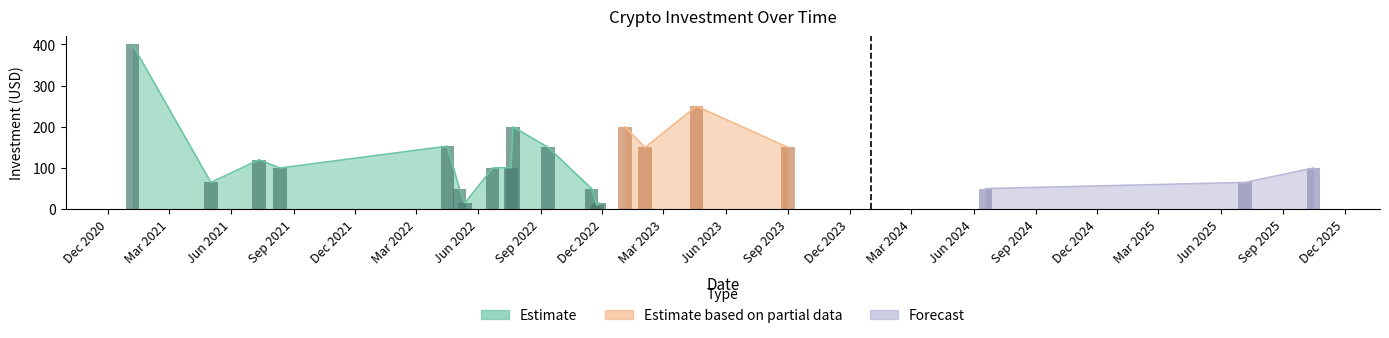

What is the change in value from 2021-01-06 to 2022-07-22?

-200